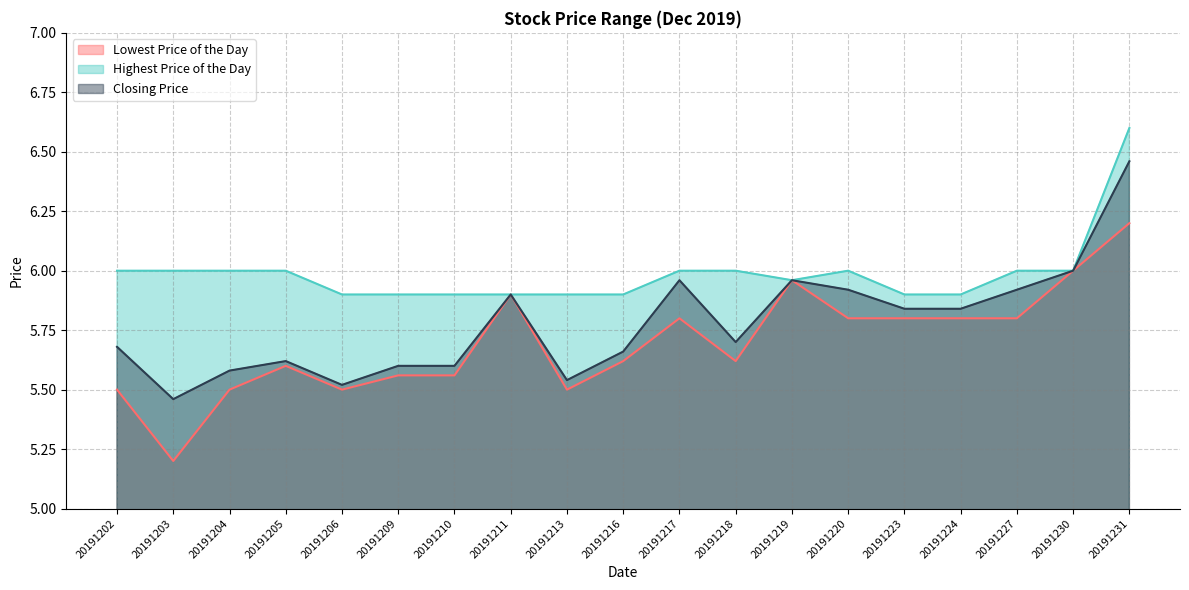

Between 20191210 and 20191218, which series saw the biggest shift?

Closing Price